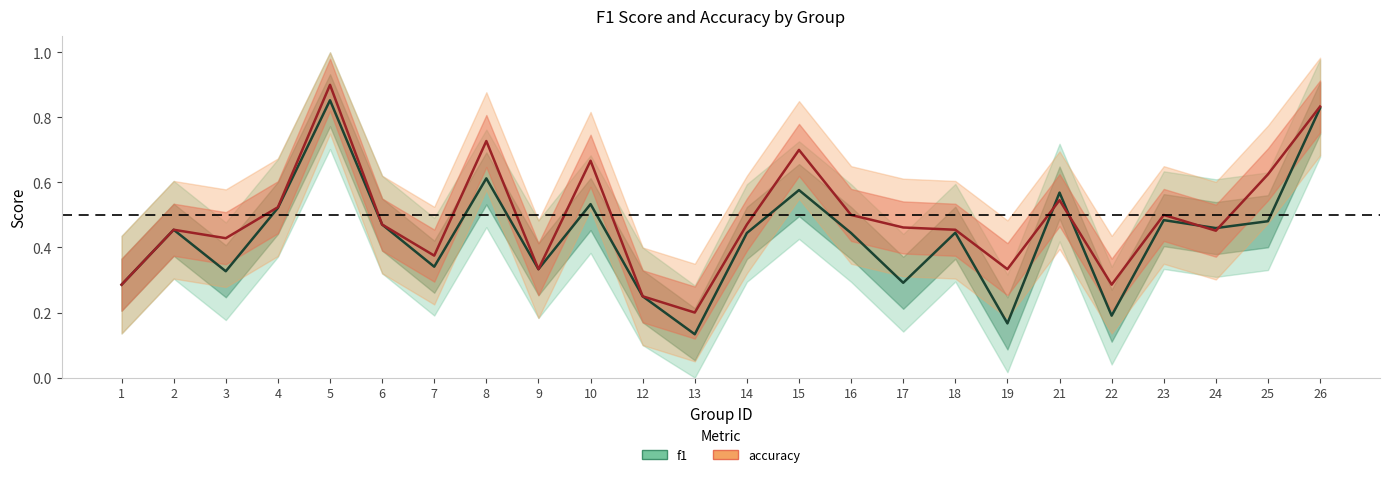

What is the difference between the maximum and minimum values in the accuracy series?

0.7